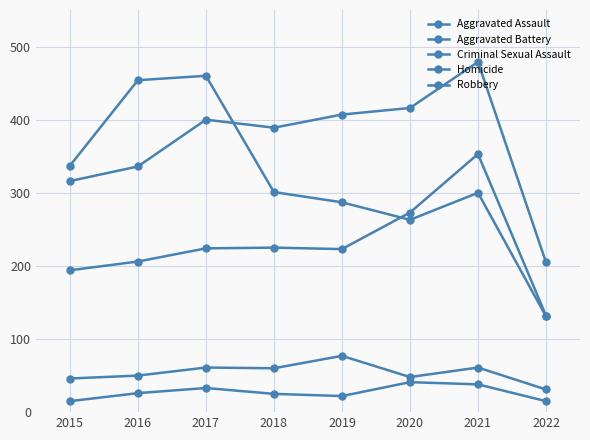

True or false: Criminal Sexual Assault and Aggravated Battery cross at least once.

False